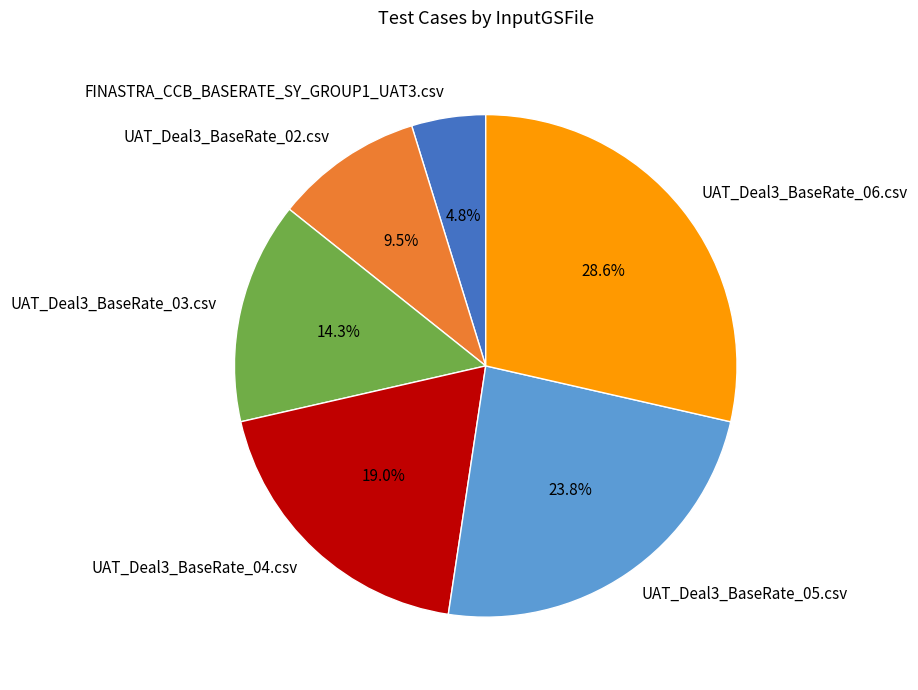

Rank the categories by value from highest to lowest.

UAT_Deal3_BaseRate_06.csv, UAT_Deal3_BaseRate_05.csv, UAT_Deal3_BaseRate_04.csv, UAT_Deal3_BaseRate_03.csv, UAT_Deal3_BaseRate_02.csv, FINASTRA_CCB_BASERATE_SY_GROUP1_UAT3.csv